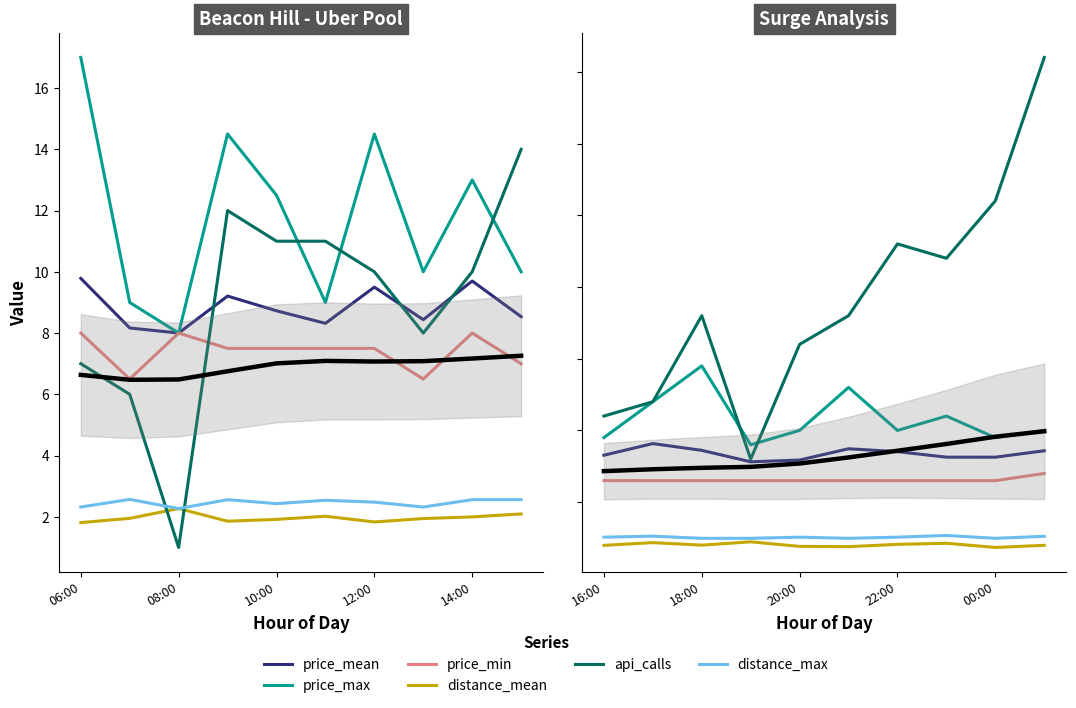

How many lines are shown in the chart?

6